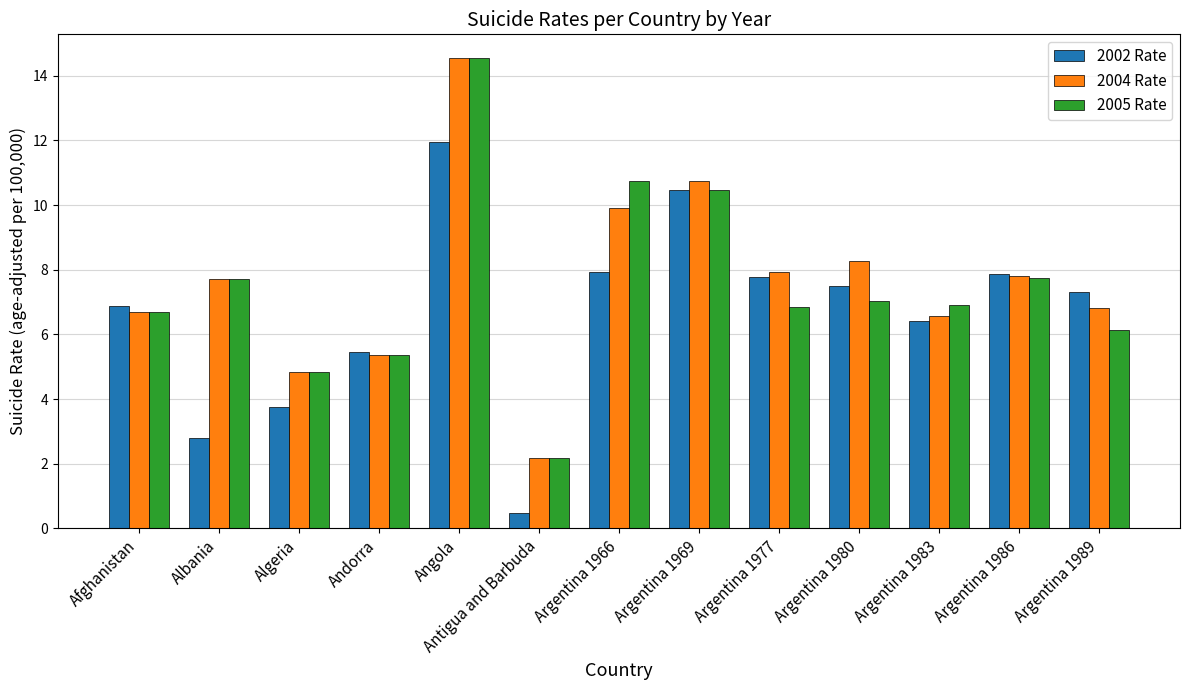

What is the minimum value for 2005 Rate?

2.2